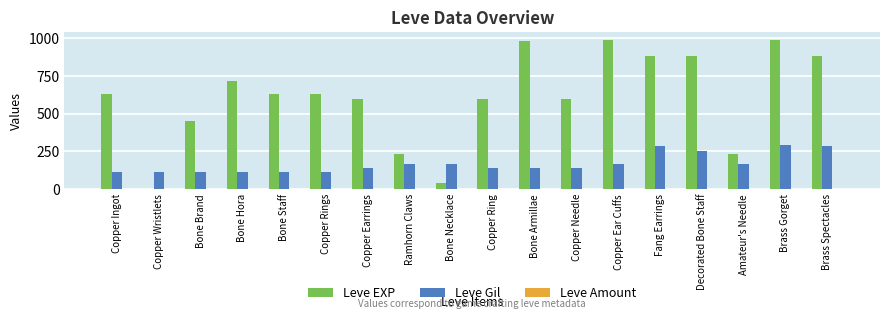

What is the approximate value of Leve Gil at Copper Wristlets, to the nearest 50?

100